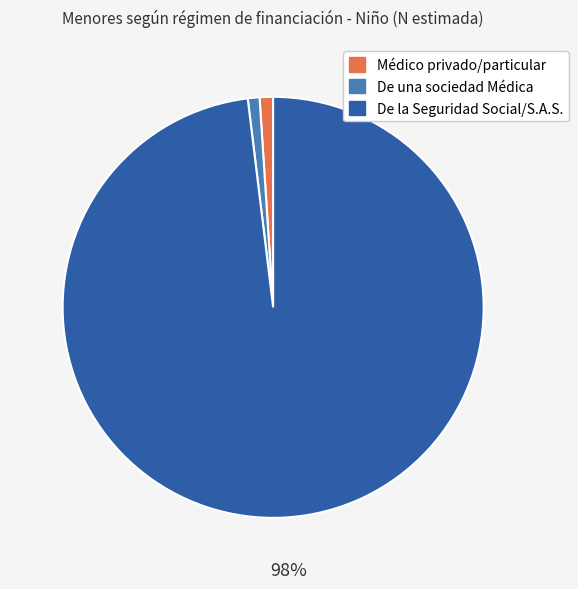

What is the largest slice in the pie chart?

De la Seguridad Social/S.A.S.